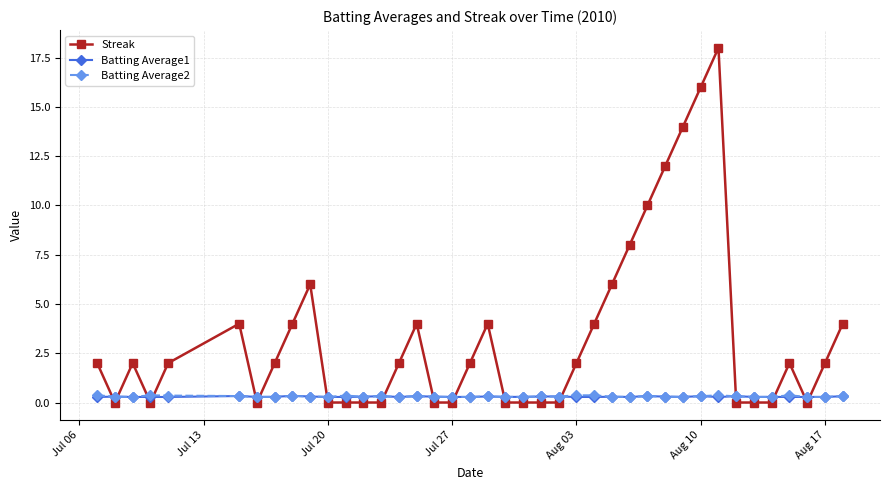

Which series has the largest range (max minus min)?

Streak